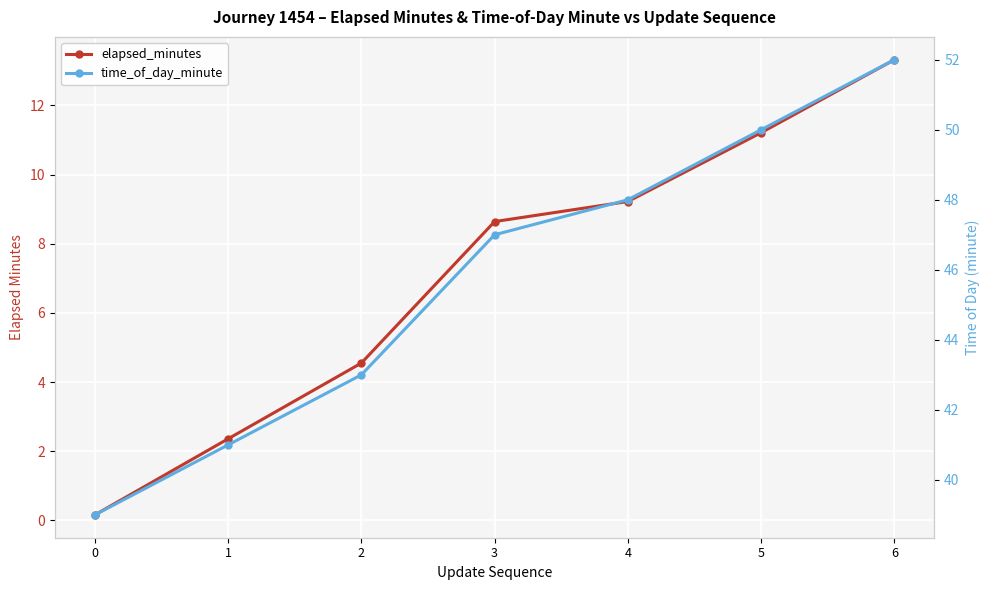

How many lines are shown in the chart?

2